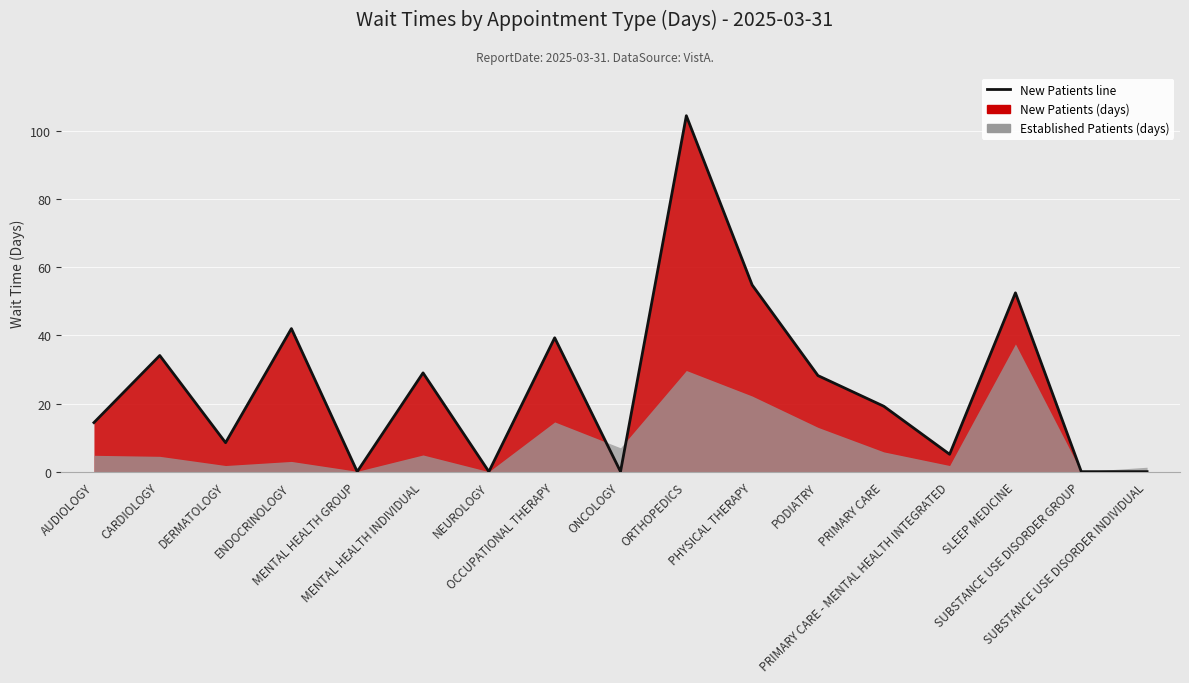

At which label is the value closest to 52?

SLEEP MEDICINE